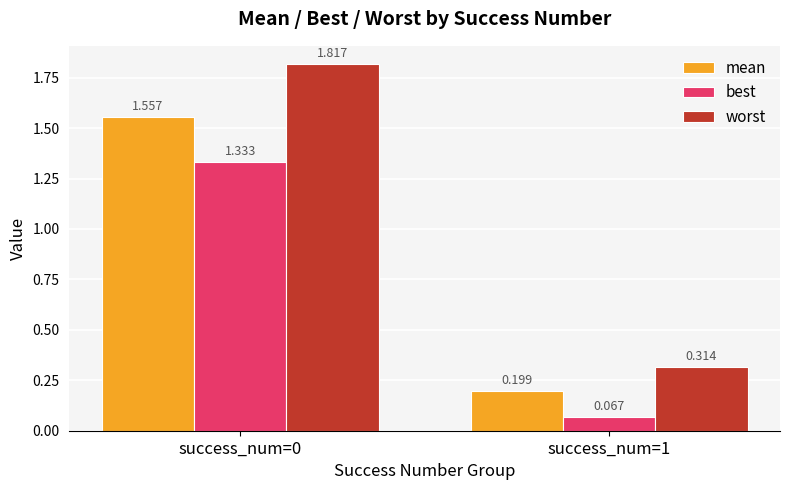

Between success_num=0 and success_num=1, which series saw the biggest shift?

worst